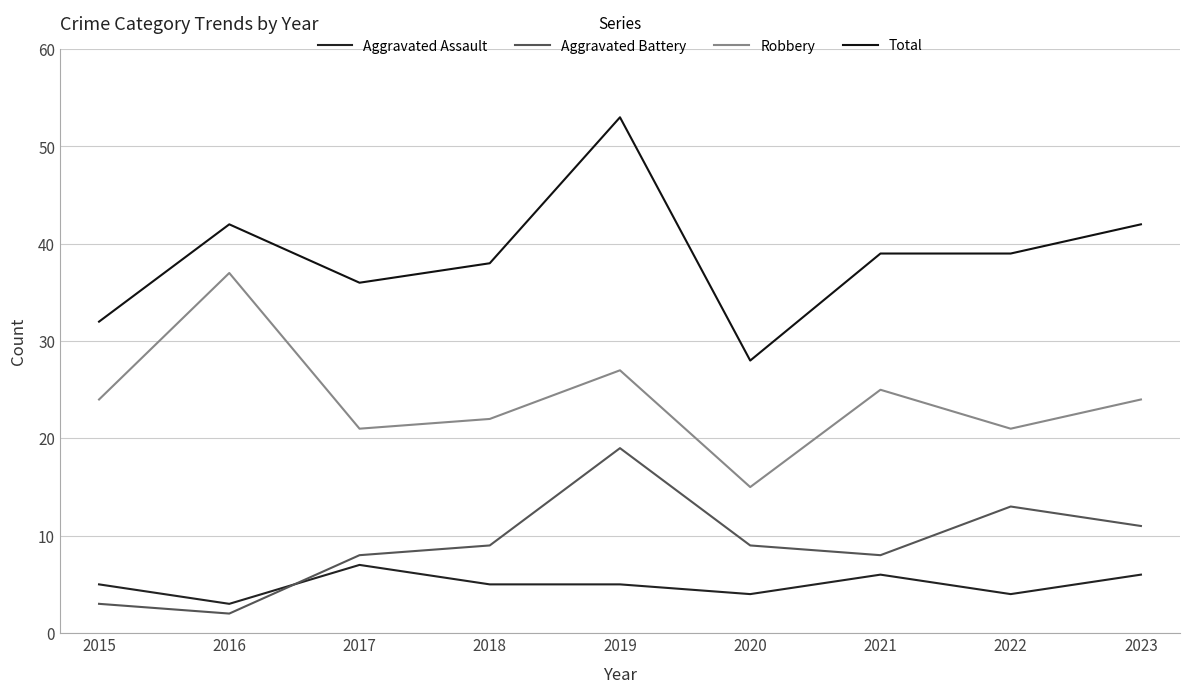

What is the spread (max minus min) of values at 2021?

33